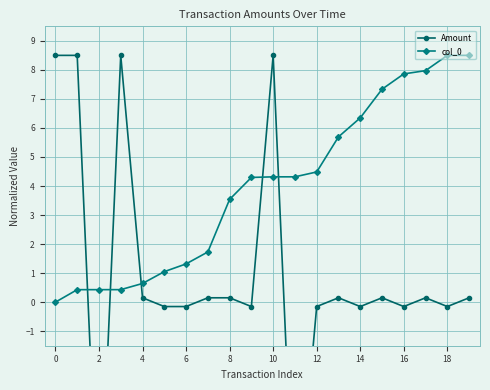

Reading left to right, list all the values displayed in this chart.

Amount: 8.5	8.5	-8.5	8.5	0.2	-0.2	-0.2	0.2	0.2	-0.2	8.5	-8.5	-0.2	0.2	-0.2	0.2	-0.2	0.2	-0.2	0.2
col_0: 0.0	0.4	0.4	0.4	0.6	1.1	1.3	1.7	3.5	4.3	4.3	4.3	4.5	5.7	6.3	7.3	7.9	8.0	8.5	8.5